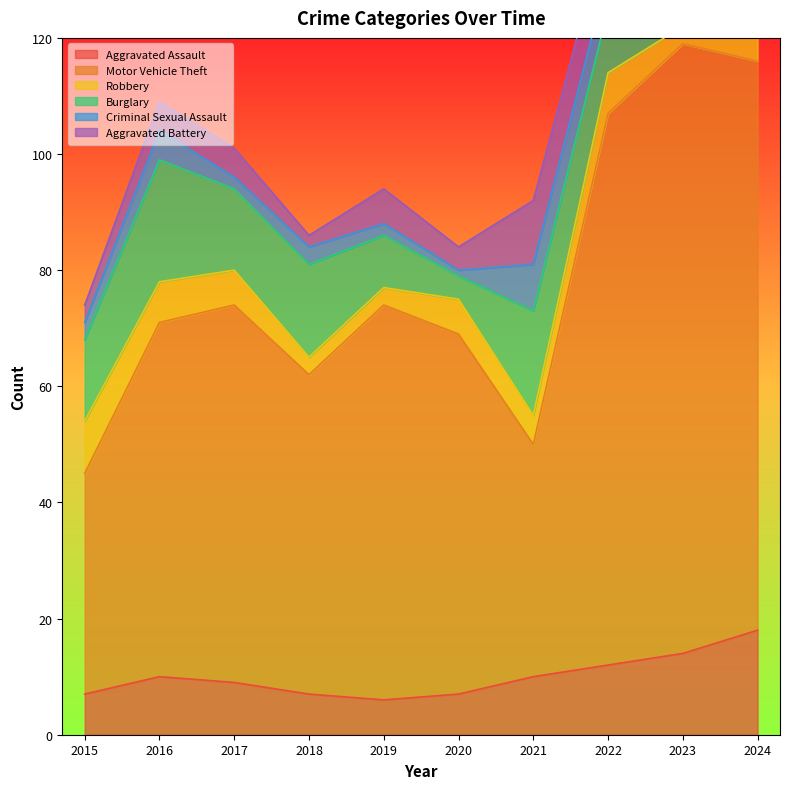

List the series in order of their peak value, lowest first.

Criminal Sexual Assault, Robbery, Aggravated Battery, Aggravated Assault, Burglary, Motor Vehicle Theft